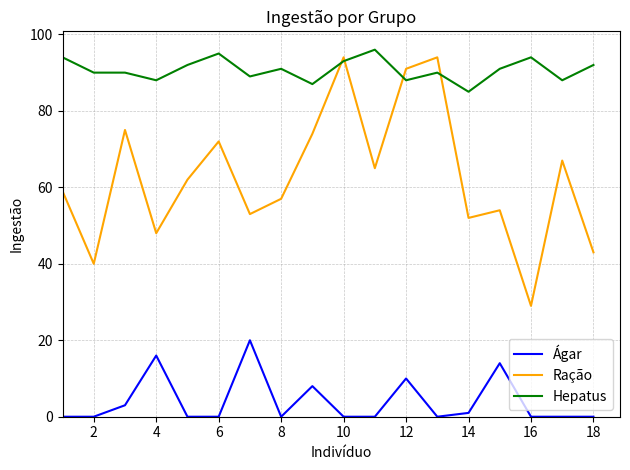

What is the highest value of the Hepatus series?

96